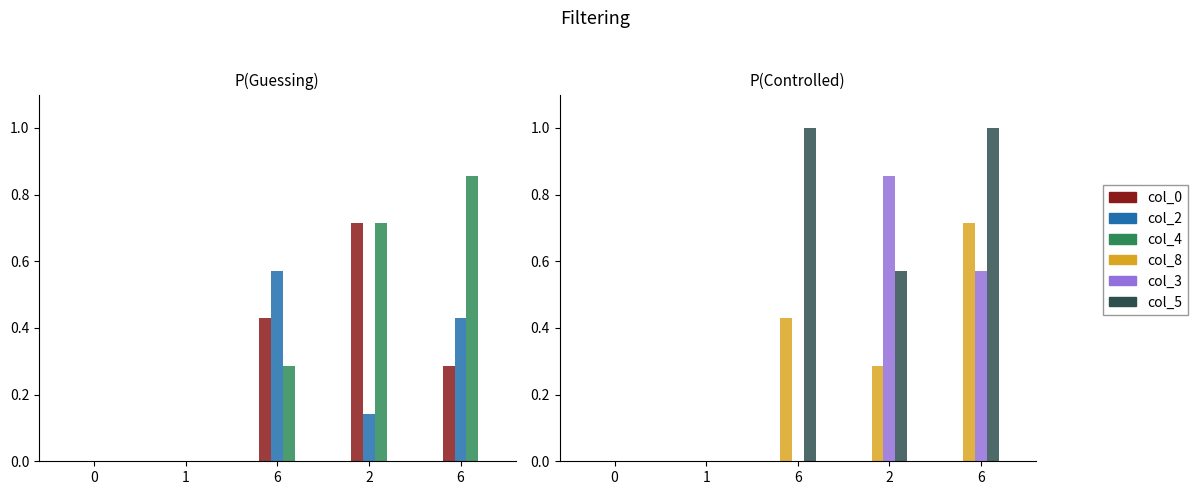

At how many categories does at least one series exceed 0?

3